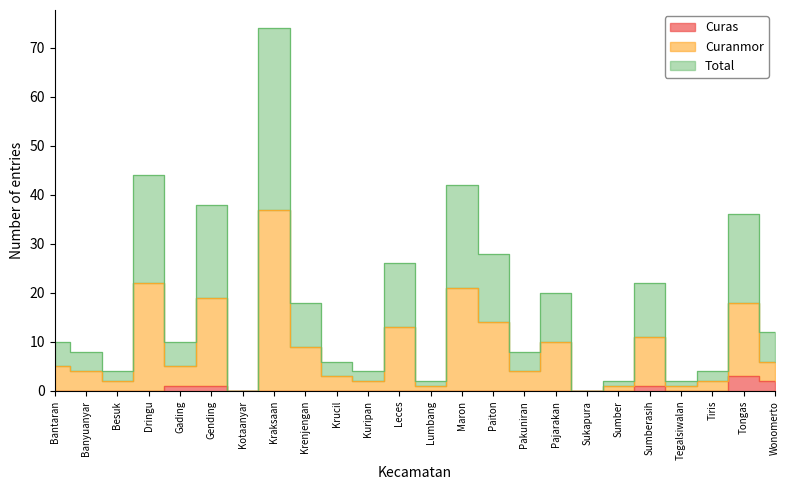

What are all the series names shown in the legend?

Curas, Curanmor, Total